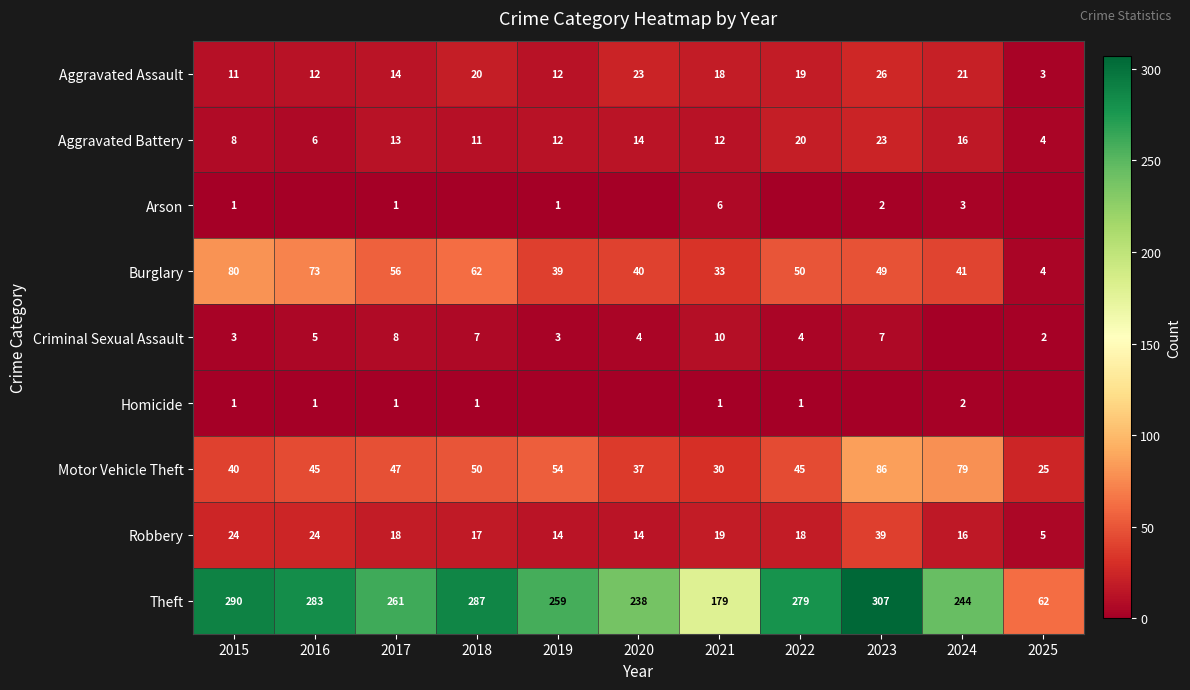

Between 2020 and 2019, which is larger?

2020